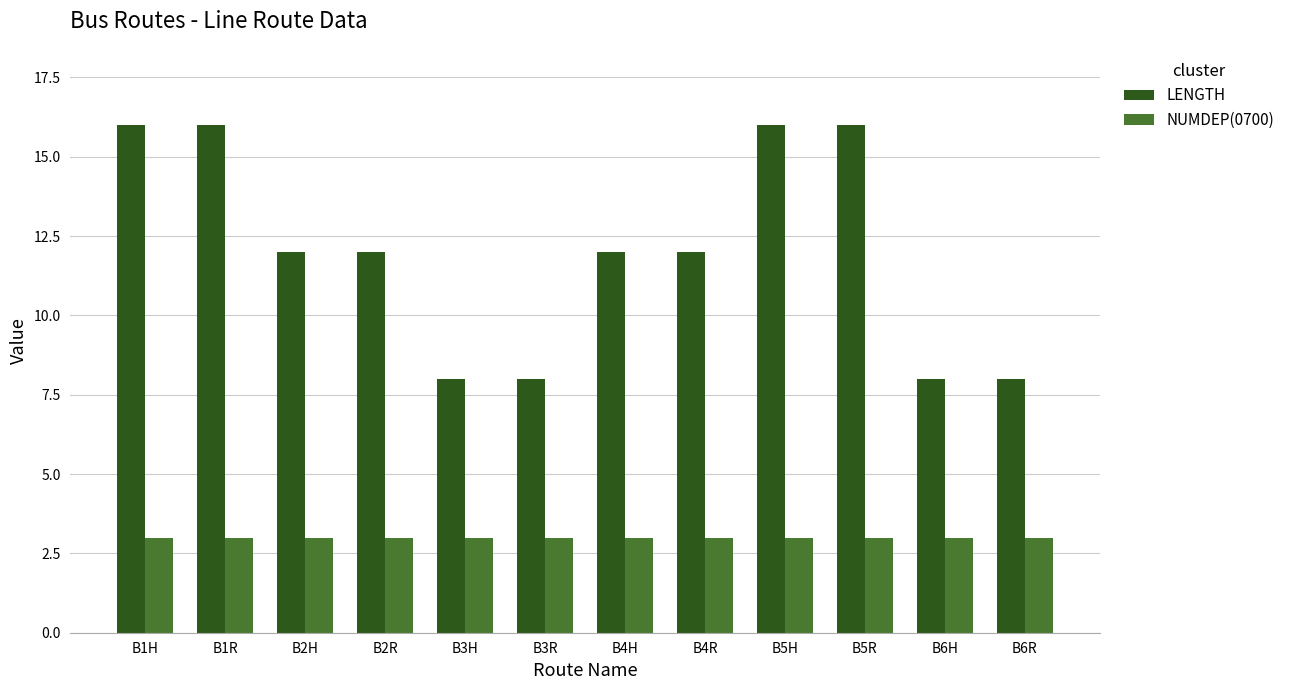

Does the chart contain any negative values?

No